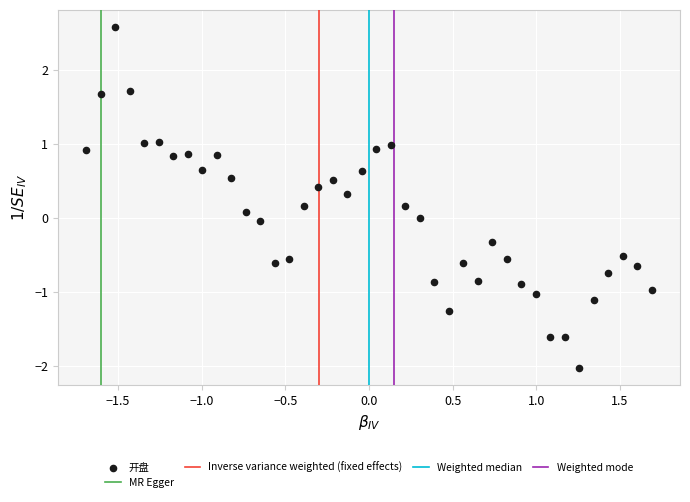

What is the range of X values (max minus min)?

3.4